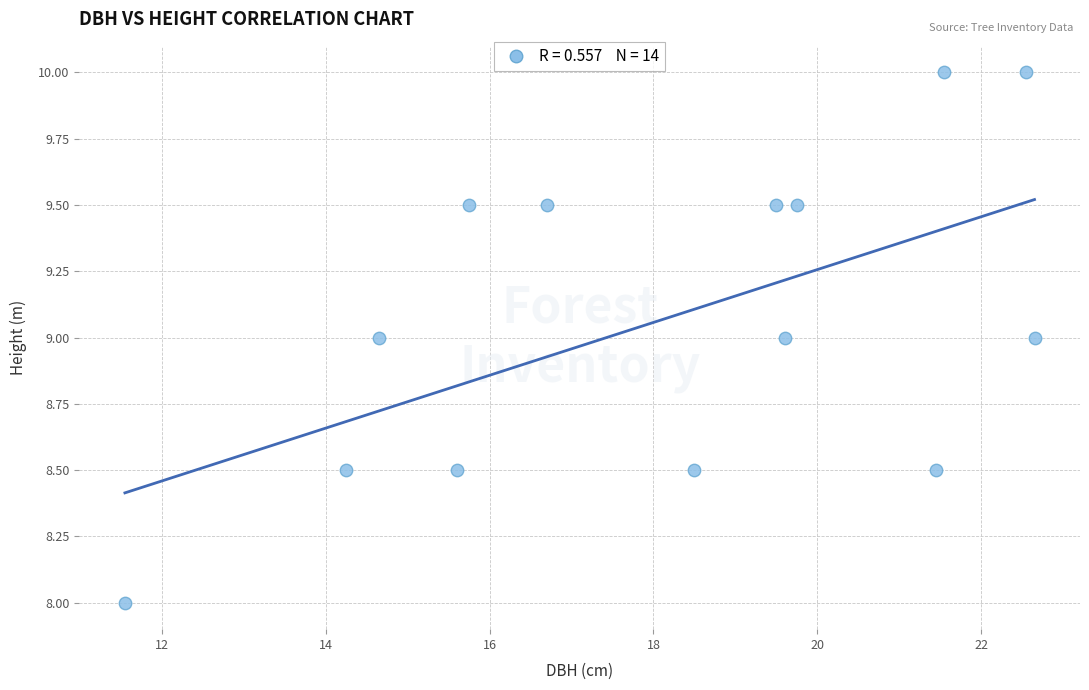

List the coordinates of all points as (X, Y) pairs, reading left to right.

(11.6, 8.0)  (14.2, 8.5)  (14.7, 9.0)  (15.6, 8.5)  (15.8, 9.5)  (16.7, 9.5)  (18.5, 8.5)  (19.5, 9.5)  (19.6, 9.0)  (19.8, 9.5)  (21.4, 8.5)  (21.6, 10.0)  (22.6, 10.0)  (22.6, 9.0)